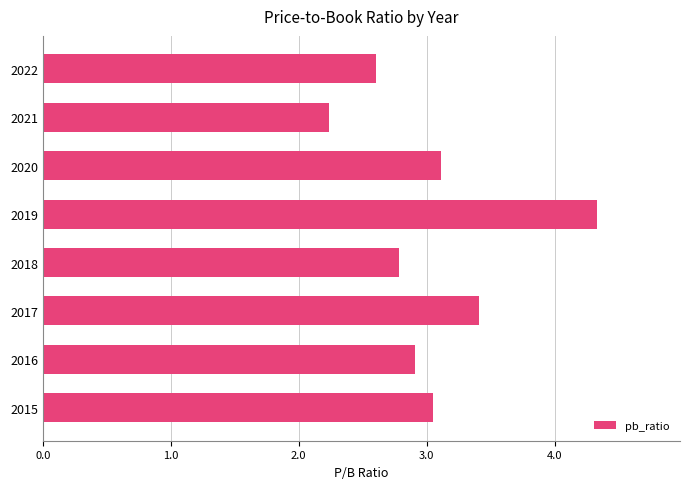

At which category does the chart reach its peak across all series?

2019